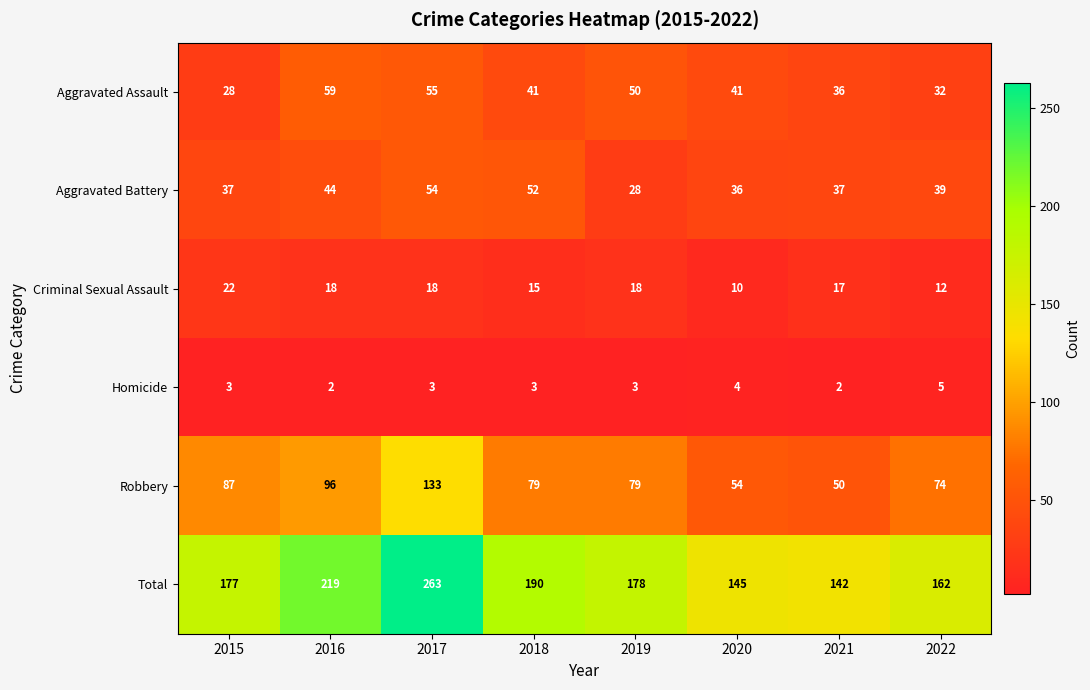

Which label corresponds to the largest value in the chart?

2017